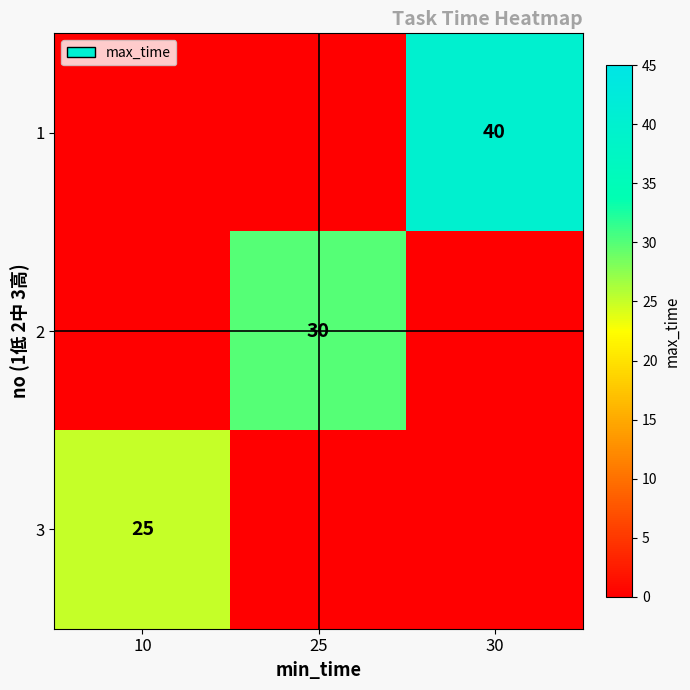

The 1 series shows 40 at 30. True or false?

True